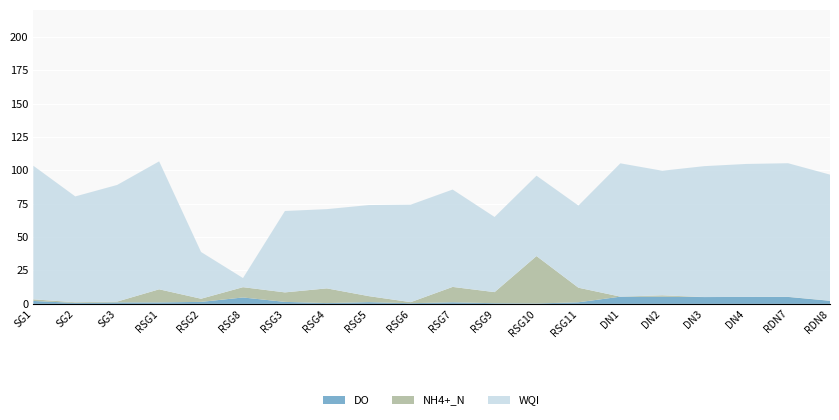

Reading left to right, list all the values displayed in this chart.

DO: 2.2	0.7	1.1	1.1	1.5	4.8	1.5	0.6	1.3	0.5	1.2	0.5	0.3	1.2	5.4	5.4	5.1	5.2	5.2	2.3
NH4+_N: 1.2	0.5	0.6	9.8	2.4	7.7	7.1	11.0	4.5	0.8	11.5	8.3	35.5	10.9	0.0	1.0	0.0	0.0	0.1	0.1
WQI: 100.0	79.2	87.3	95.8	35.0	6.8	61.0	59.3	68.2	73.0	72.9	56.3	60.2	61.5	99.8	93.3	98.0	99.5	100.0	94.4